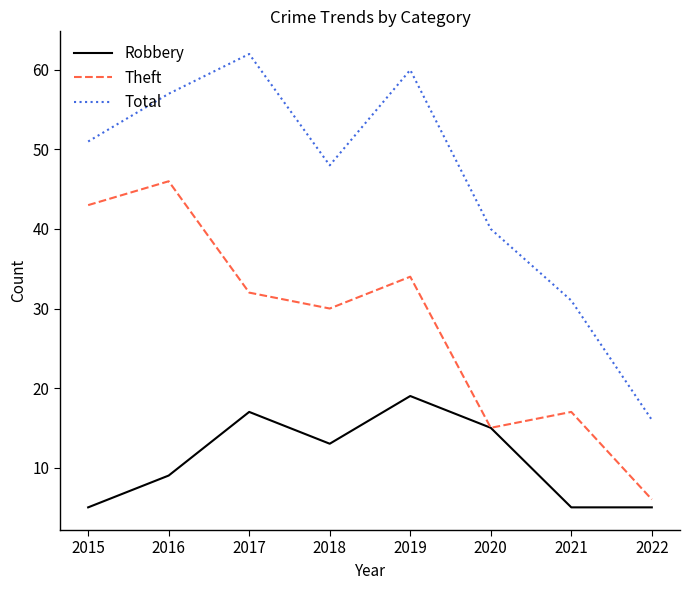

At which label is Theft closest to 26?

2018